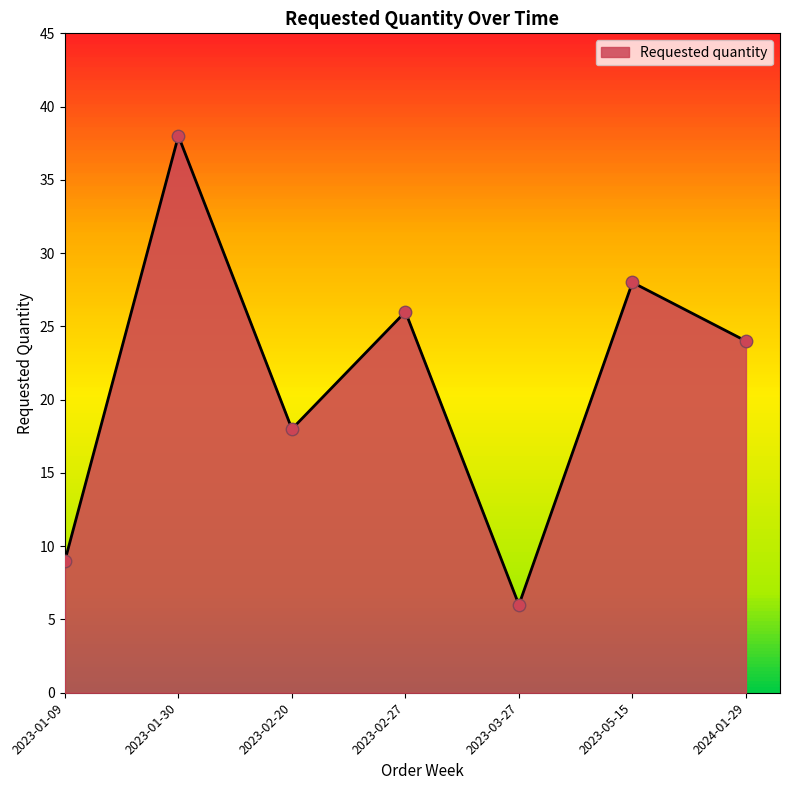

Which has a higher value, 2023-02-27 or 2023-02-20?

2023-02-27